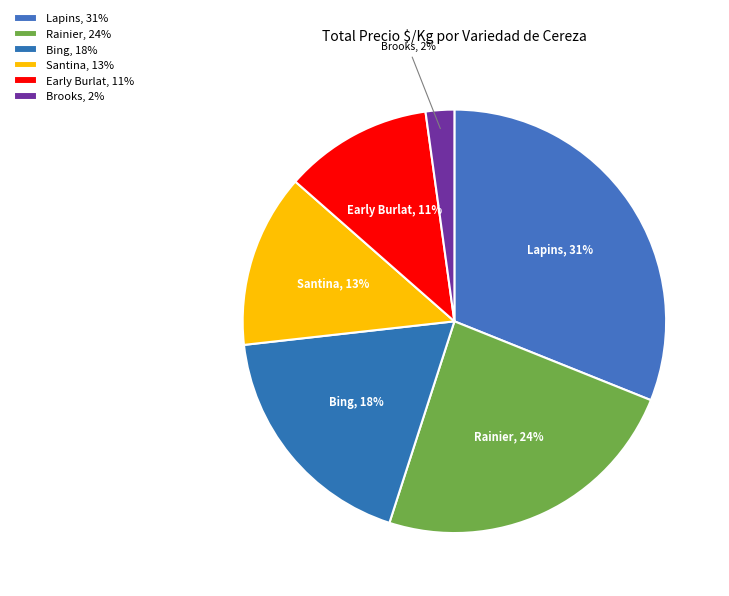

What percentage is the Lapins slice, to the nearest percent?

31%